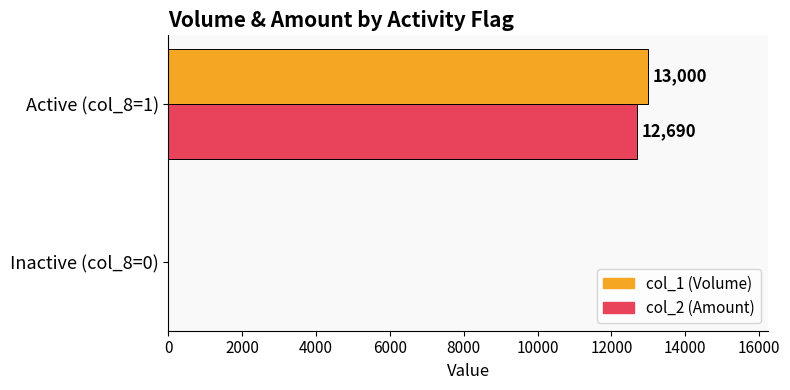

Which series changed the most between Inactive (col_8=0) and Active (col_8=1)?

col_1 (Volume)